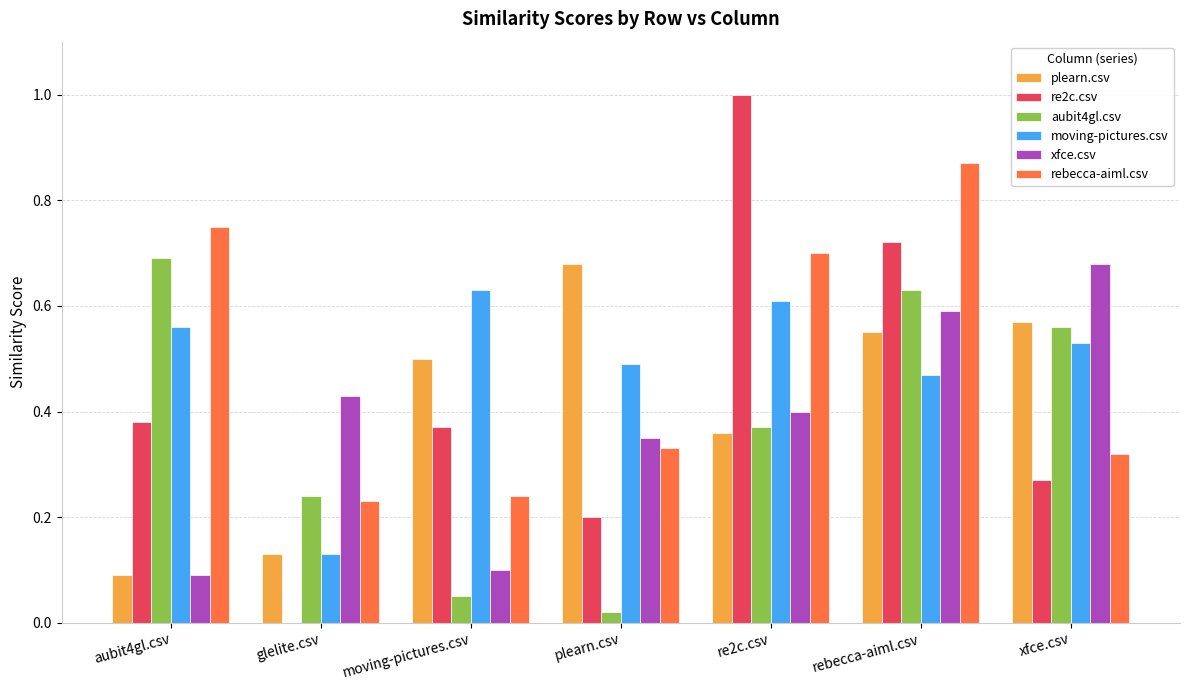

What is the sum of all xfce.csv values?

2.6